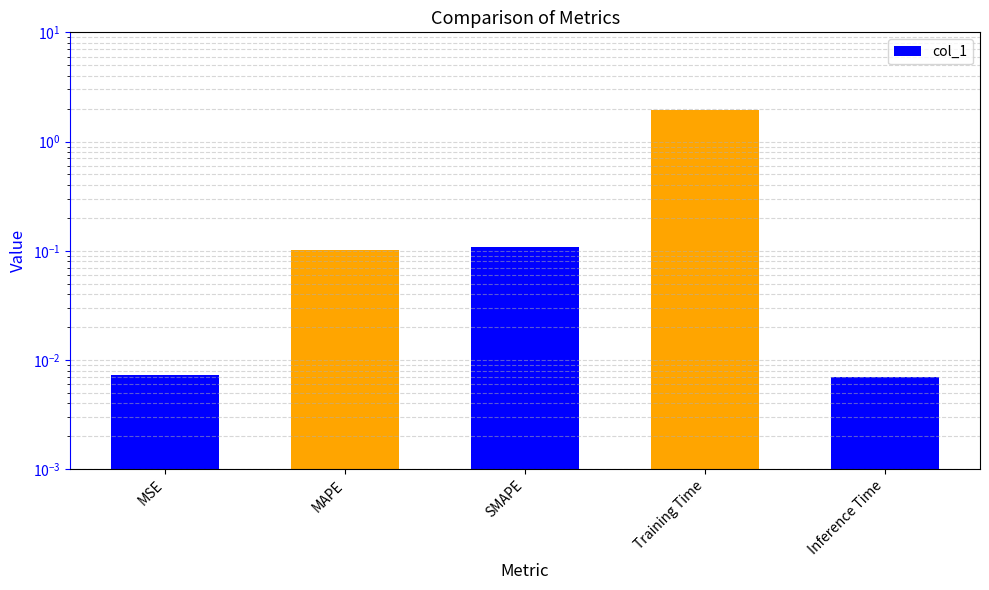

What is the maximum value shown in the chart?

1.9